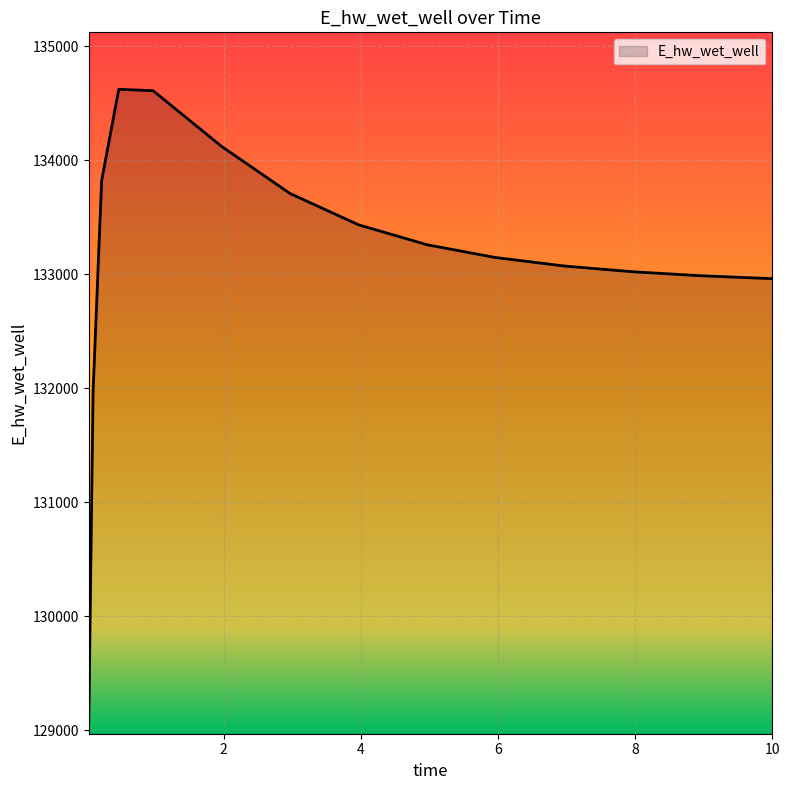

What is the average value?

133118.3